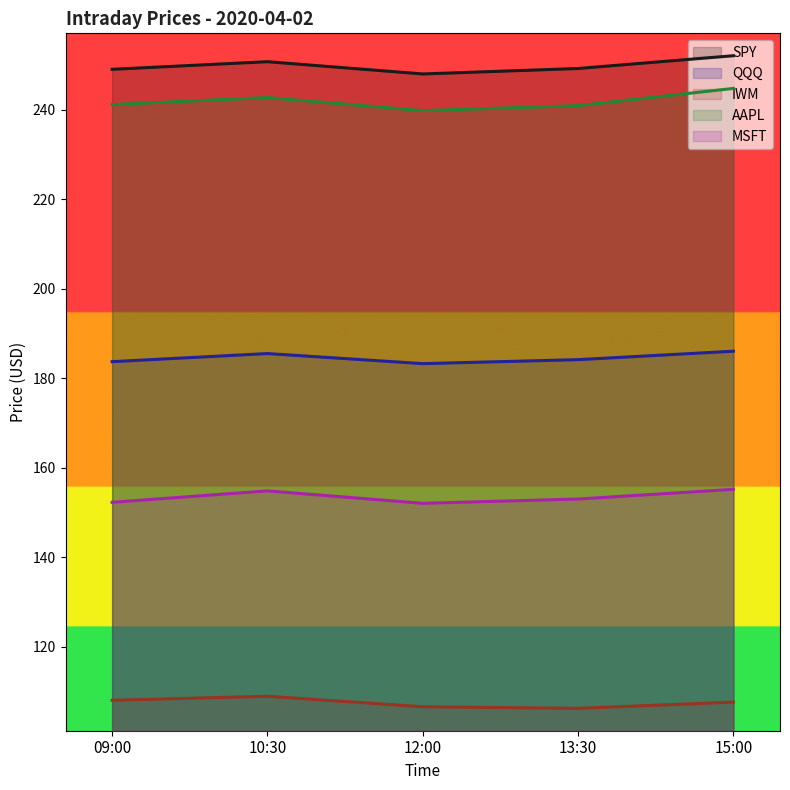

True or false: QQQ has more than 2 points higher than both neighbors.

False